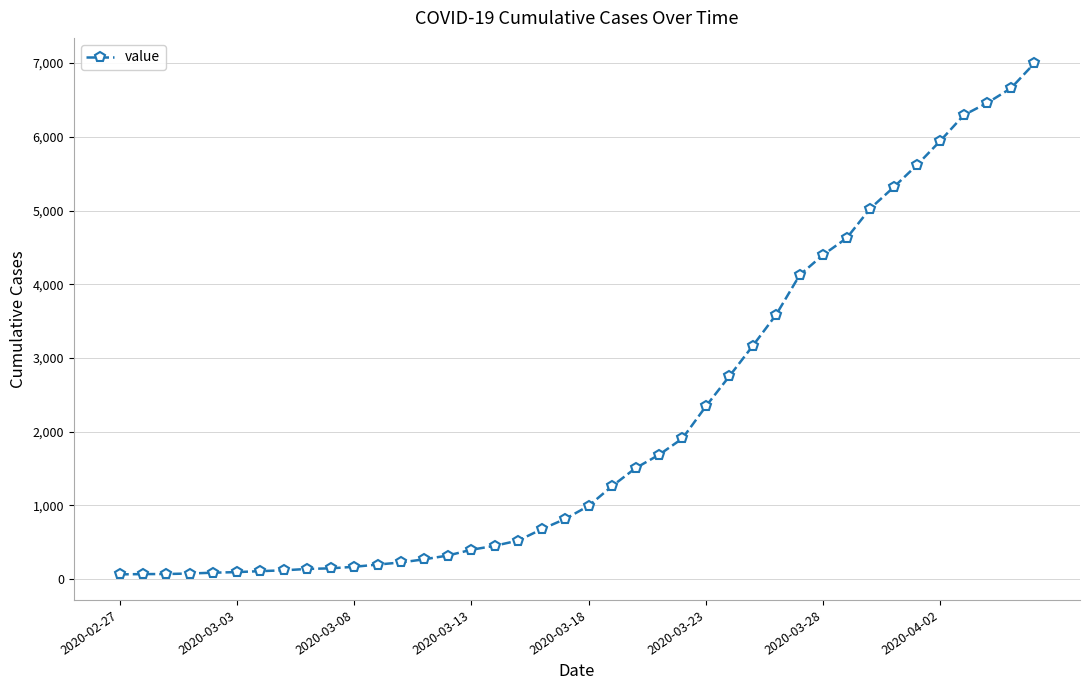

What is the greatest value displayed?

6995